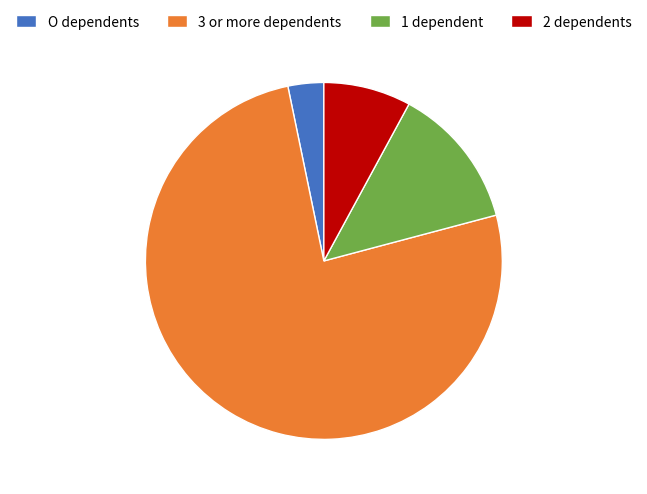

What is the smallest slice in the pie chart?

O dependents